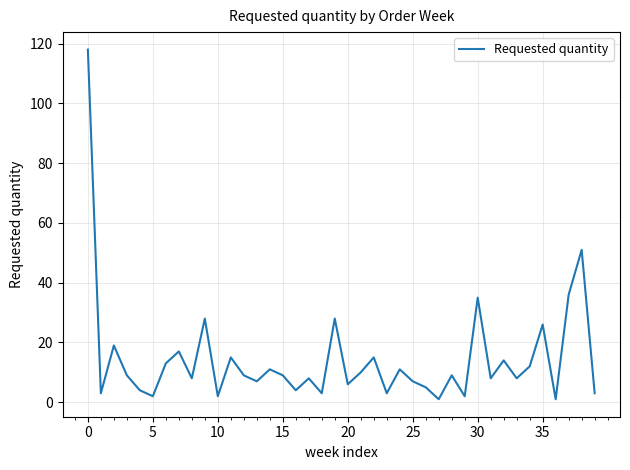

Is this an area chart (filled region under the line)?

No